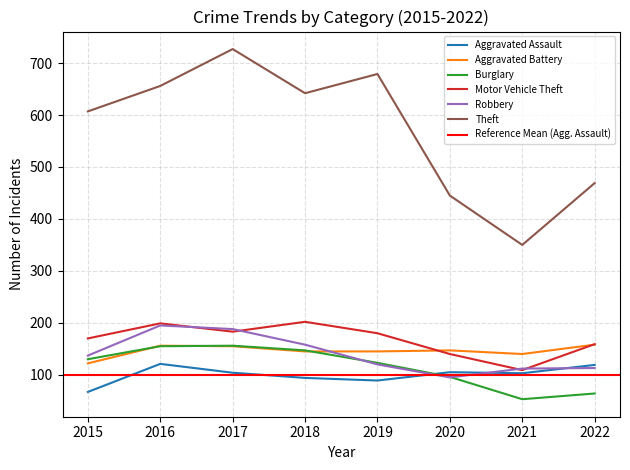

The Theft series shows 679 at 2019. True or false?

True